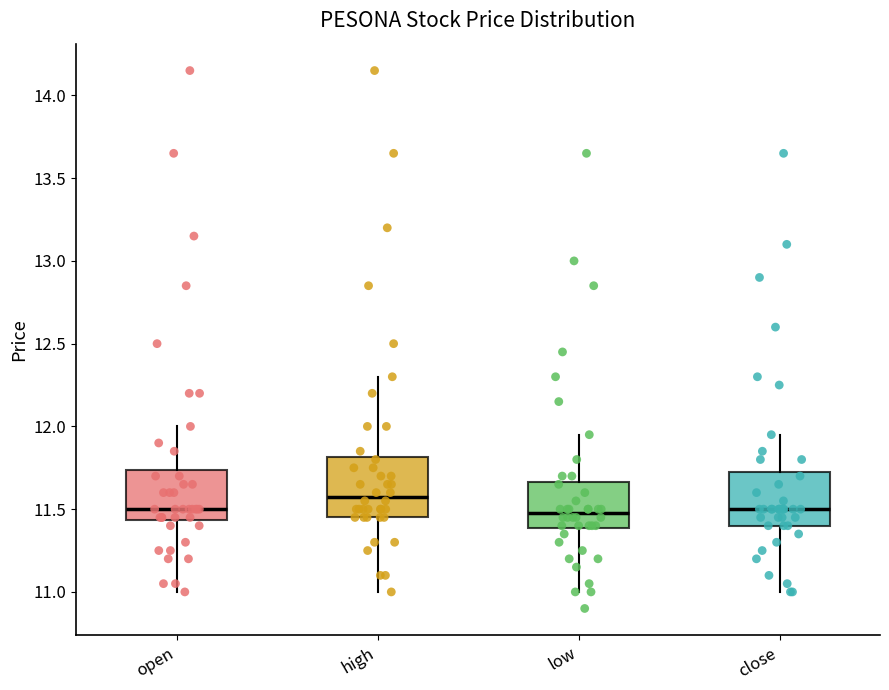

Where is the upper edge of the box for high on the y-axis? The values are not printed on the chart, so give them approximately, as read against the axis.

11.80